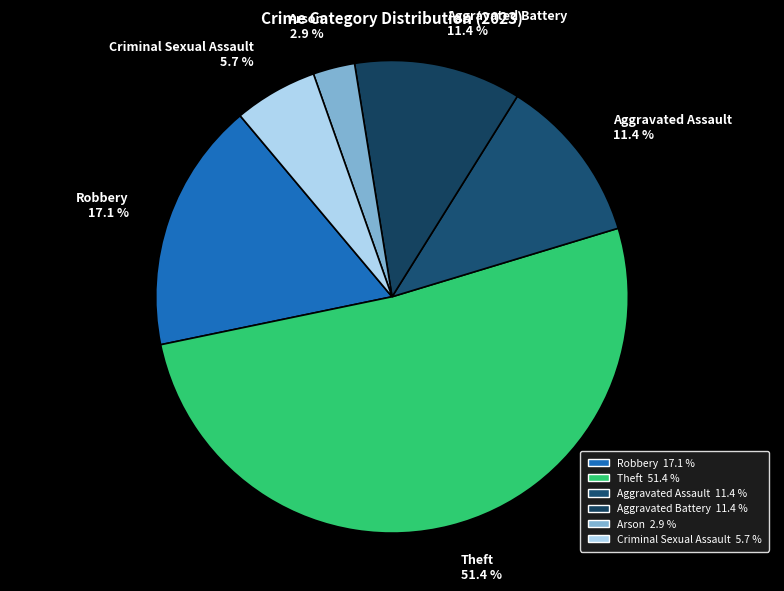

Which category has the smallest portion of the pie?

Arson